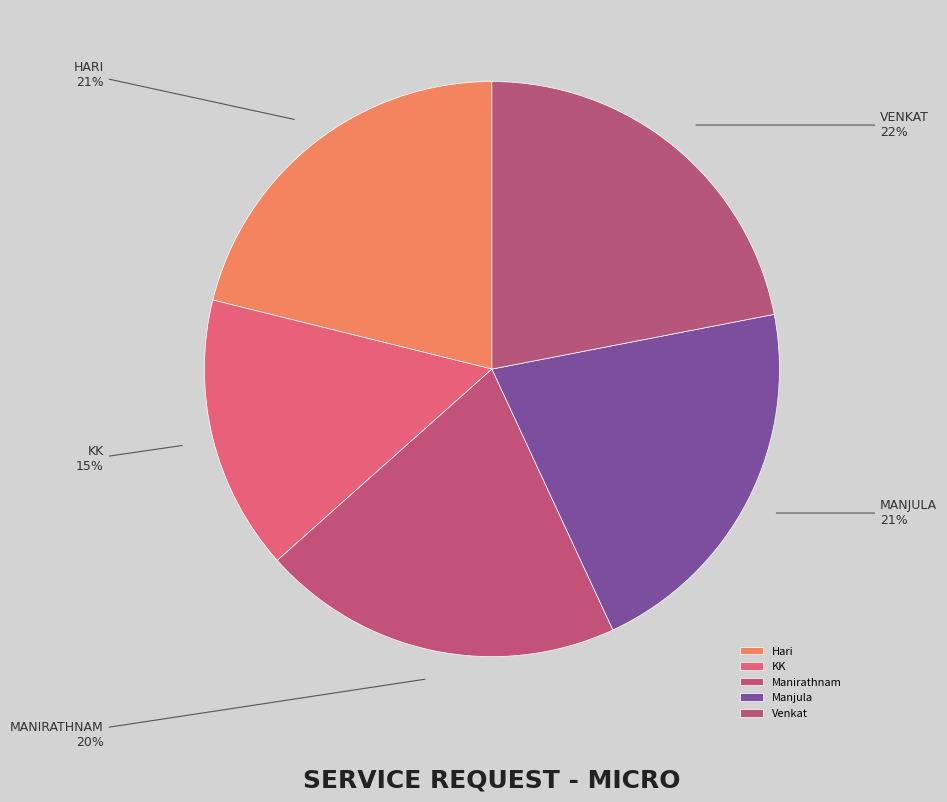

True or false: KK accounts for 6% of the total.

False